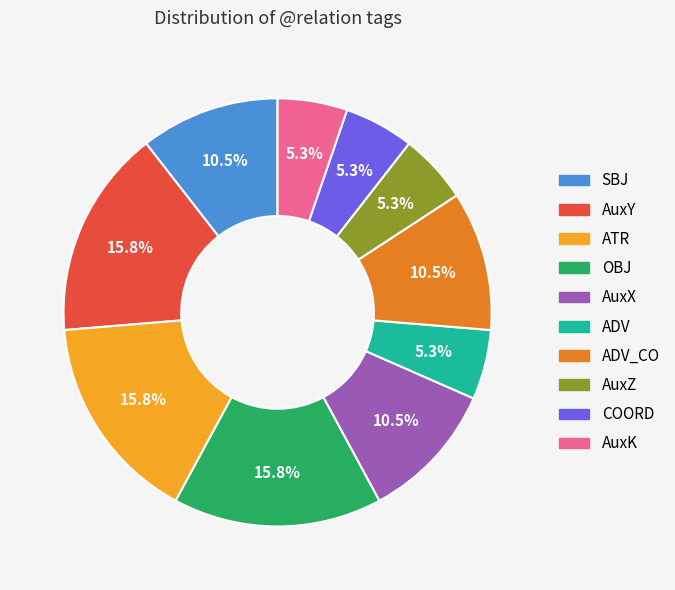

Which has a higher value, ATR or AuxK?

ATR